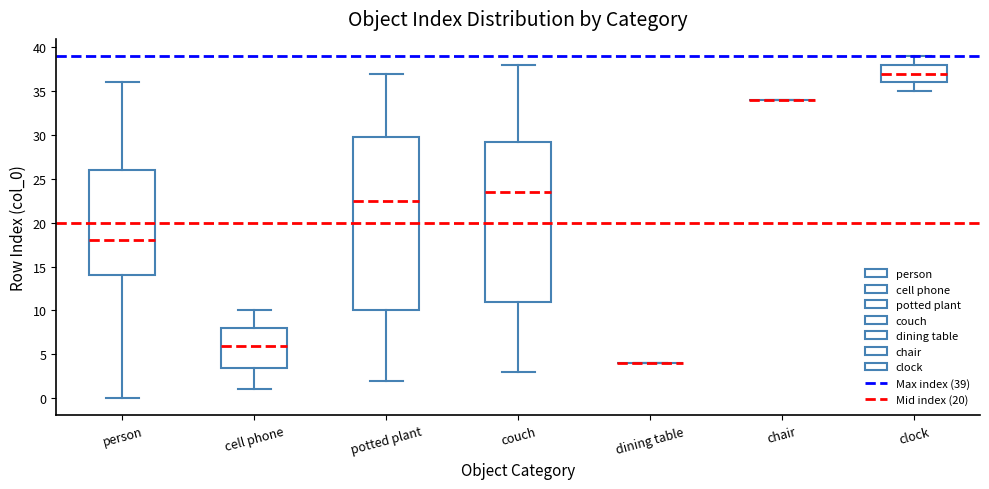

Where does the median line of the box for person sit on the y-axis? The values are not printed on the chart, so give them approximately, as read against the axis.

18.0